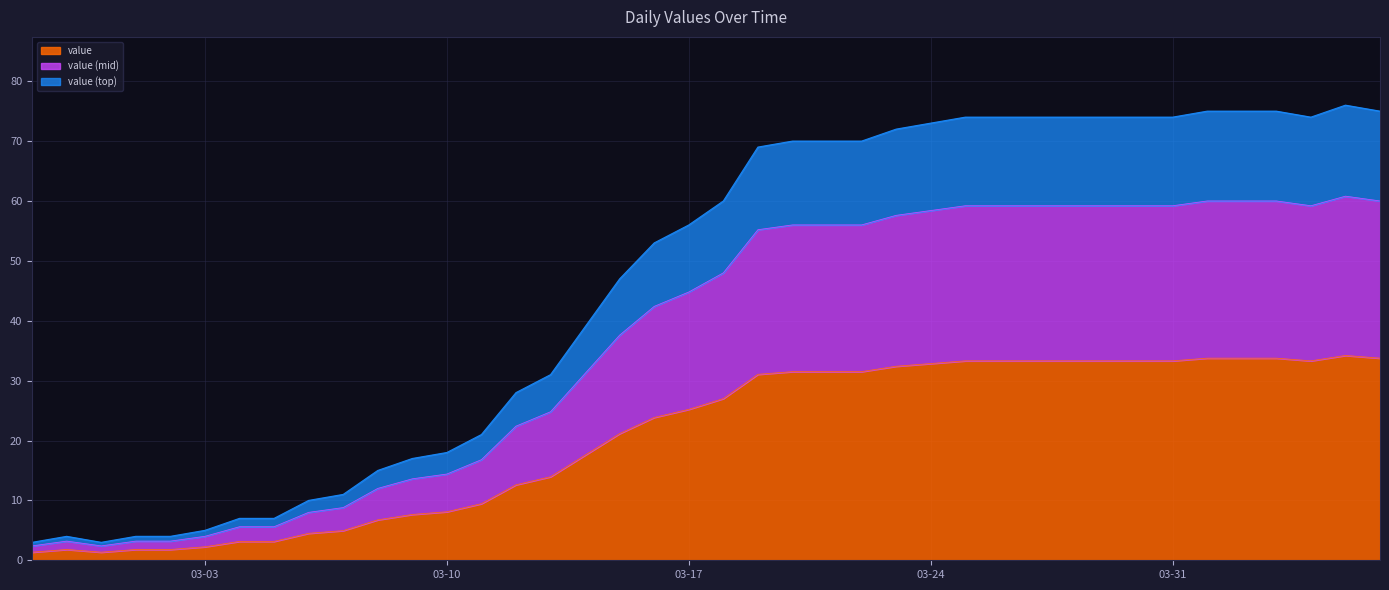

True or false: there are more than 0 points higher than both neighbors.

True